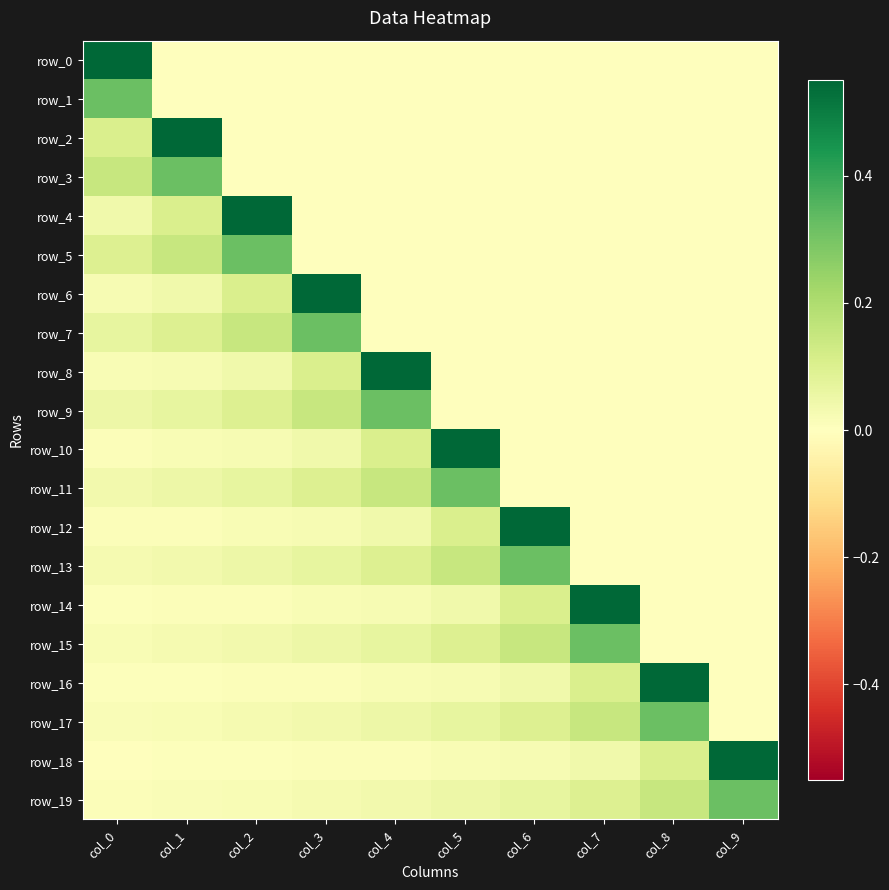

How many row_7 values are between 0 and 1?

10